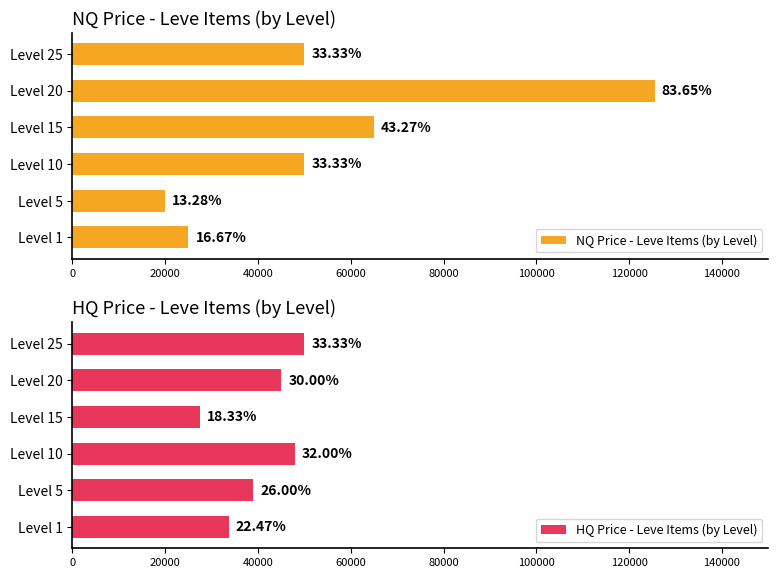

True or false: HQ Price - Leve Items (by Level) has a value of 45000.0 at Level 20.

True